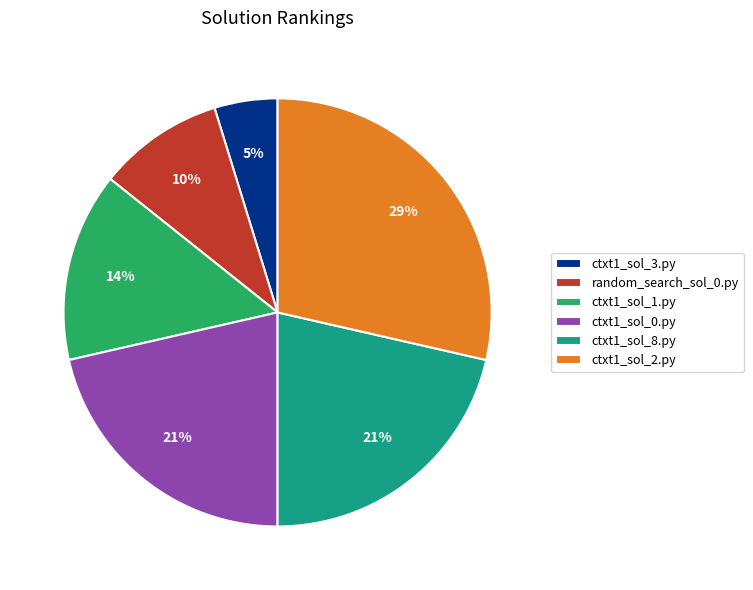

Which slice is the smallest?

ctxt1_sol_3.py